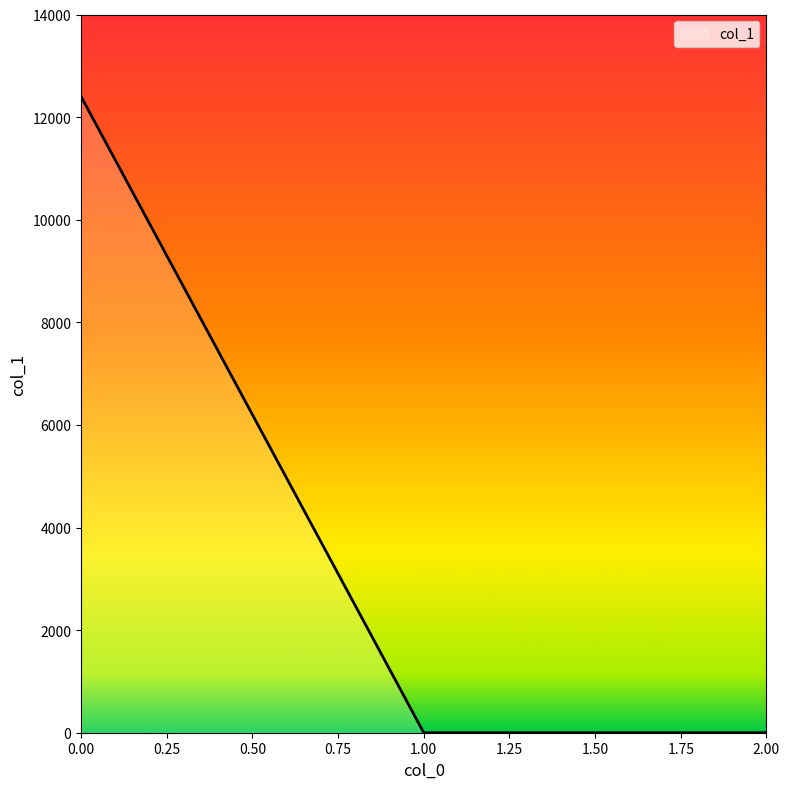

What is the greatest value displayed?

12402.9